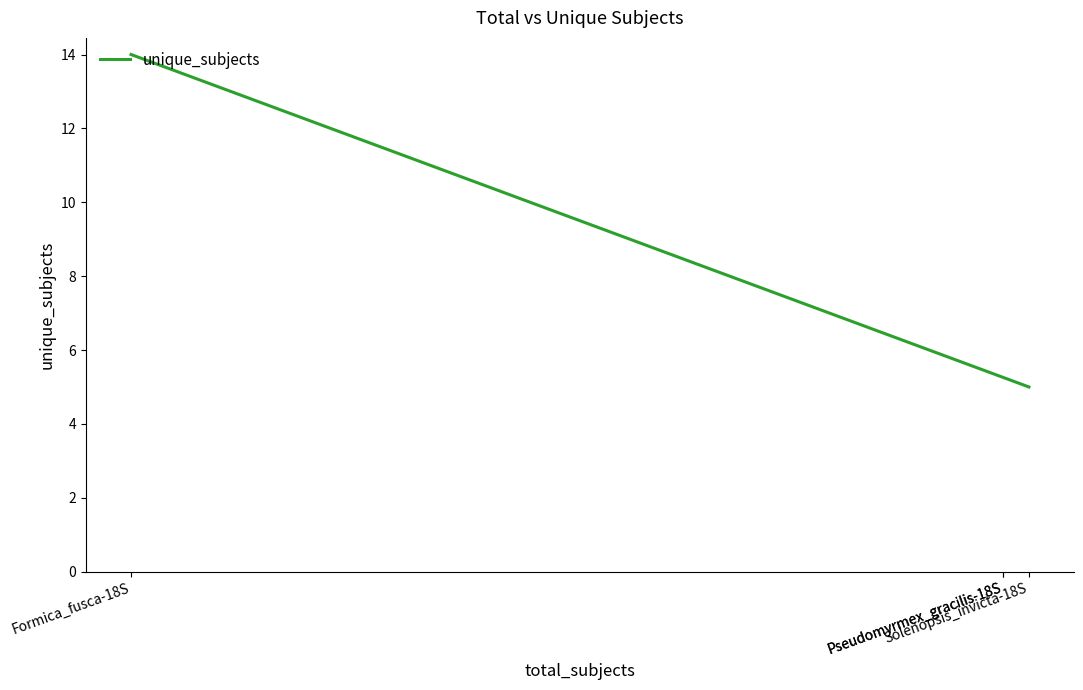

Does the chart have visible grid lines?

No